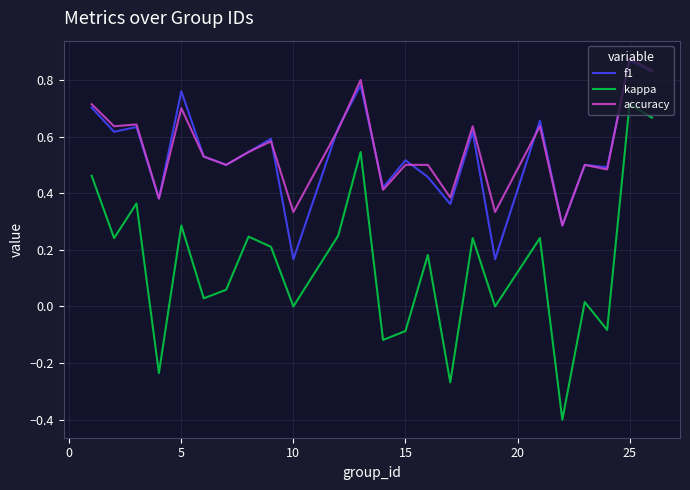

Which series has the largest range (max minus min)?

kappa